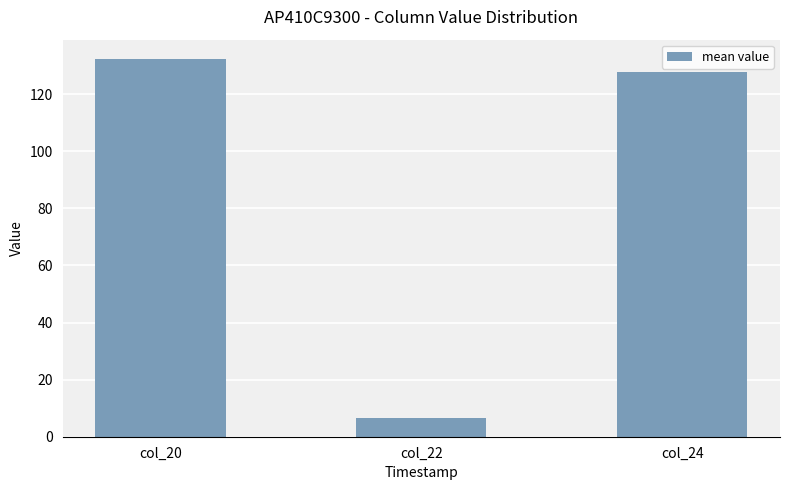

How many distinct data groups are displayed?

1